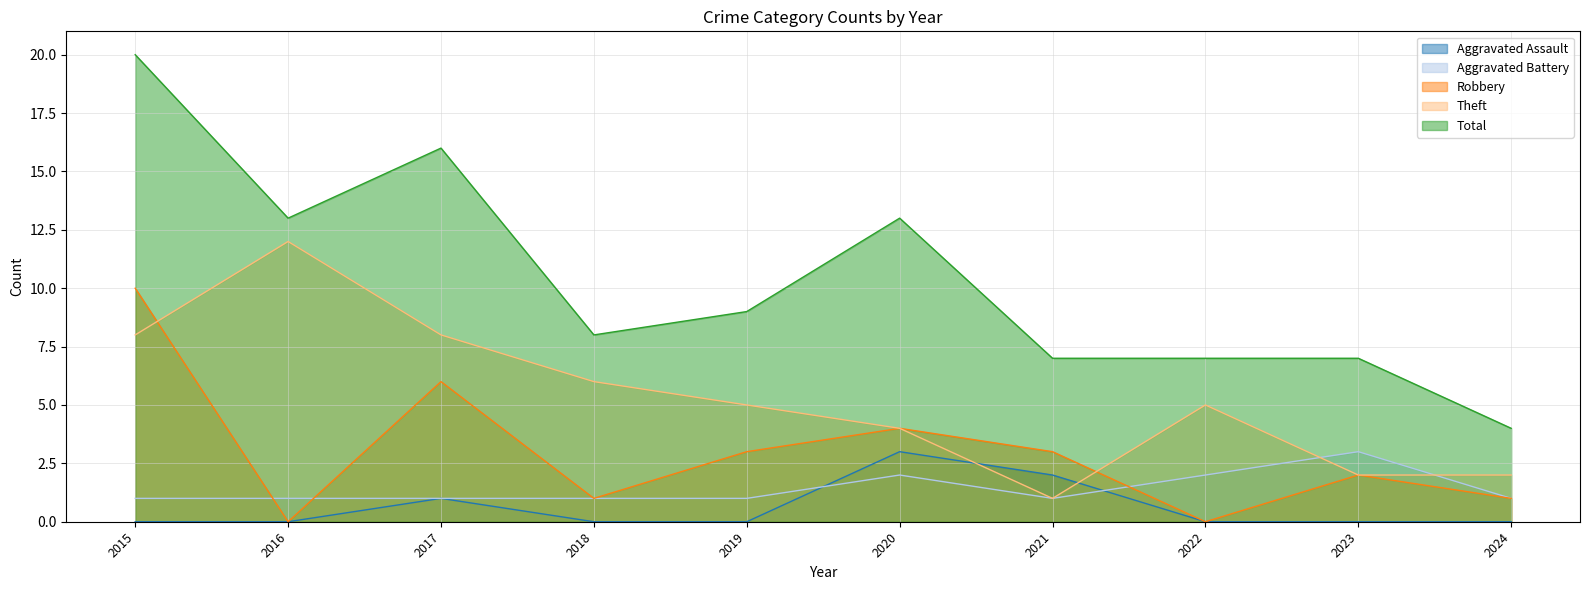

How many interior local valleys does the Total series have?

2